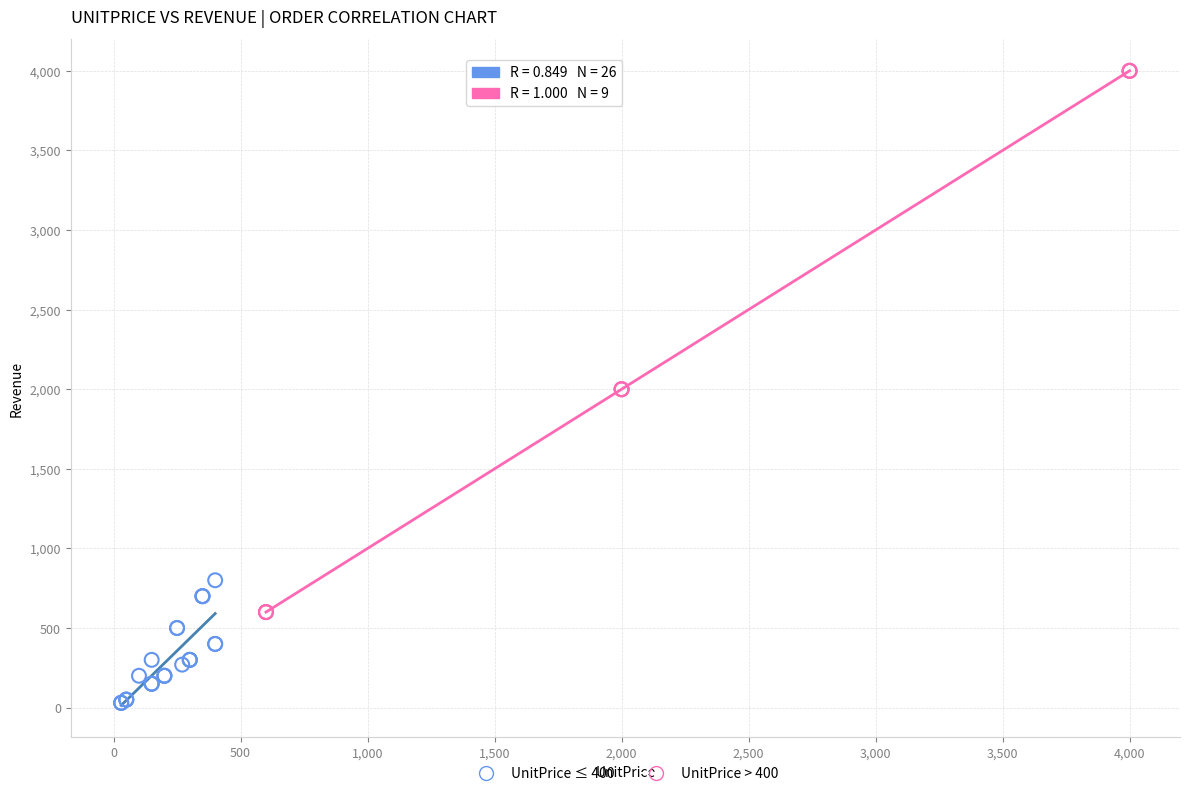

Which series has the largest Y range (max minus min)?

UnitPrice > 400